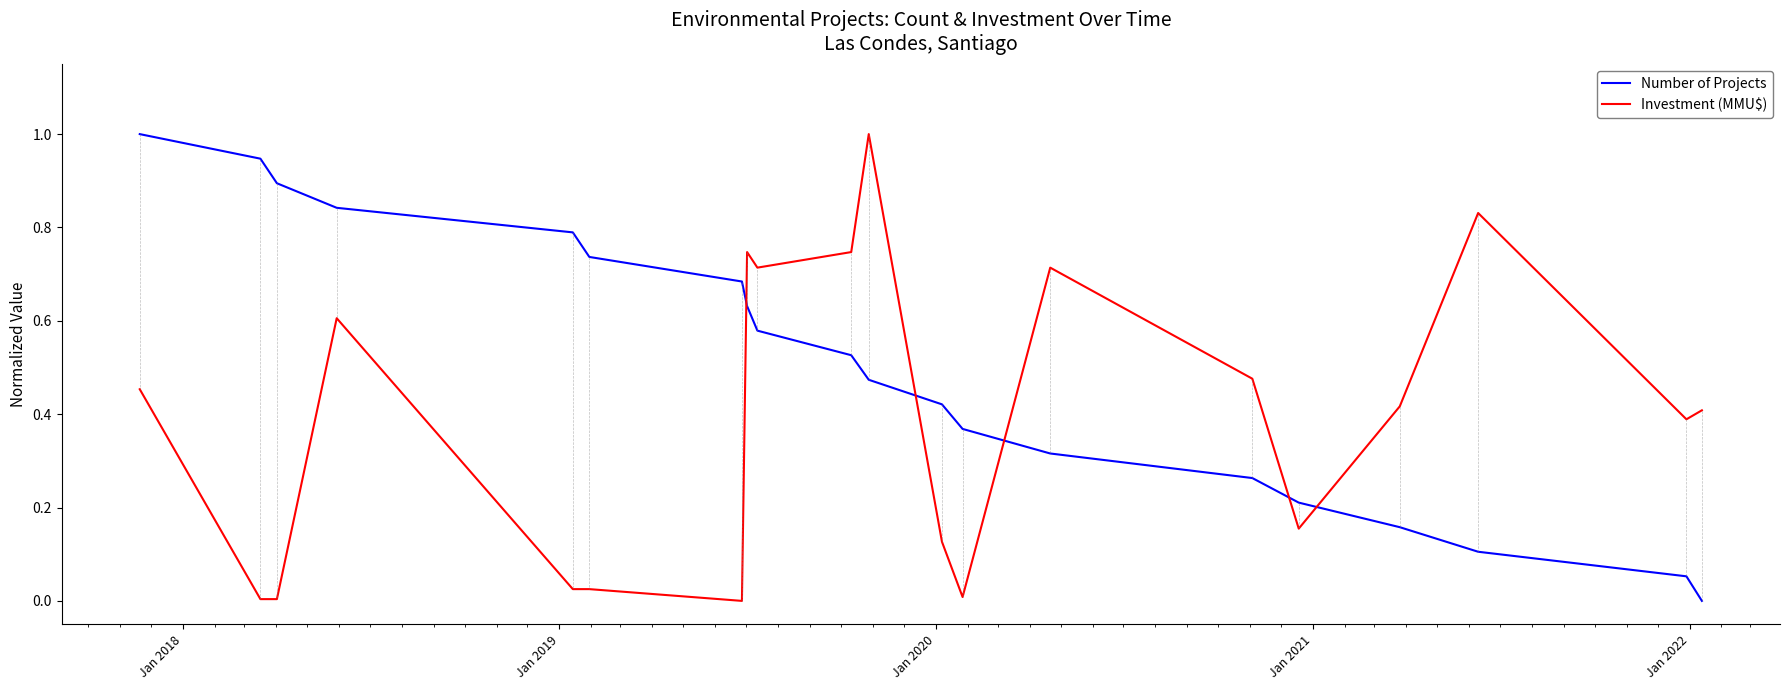

Which series has the largest total across all categories?

Number of Projects